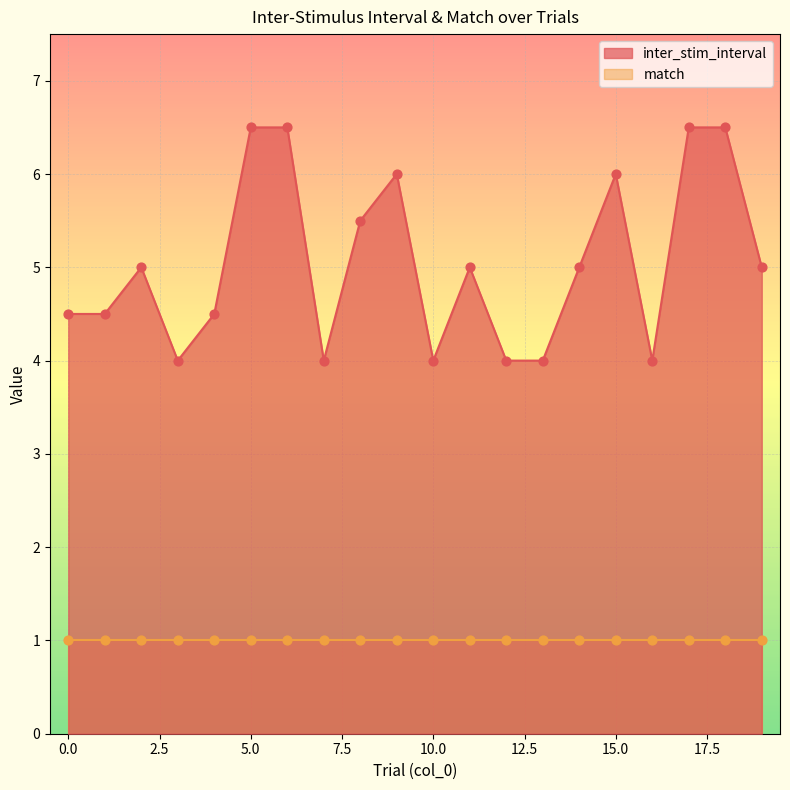

Approximately how many times larger is the value at 8 compared to 18?

0.8